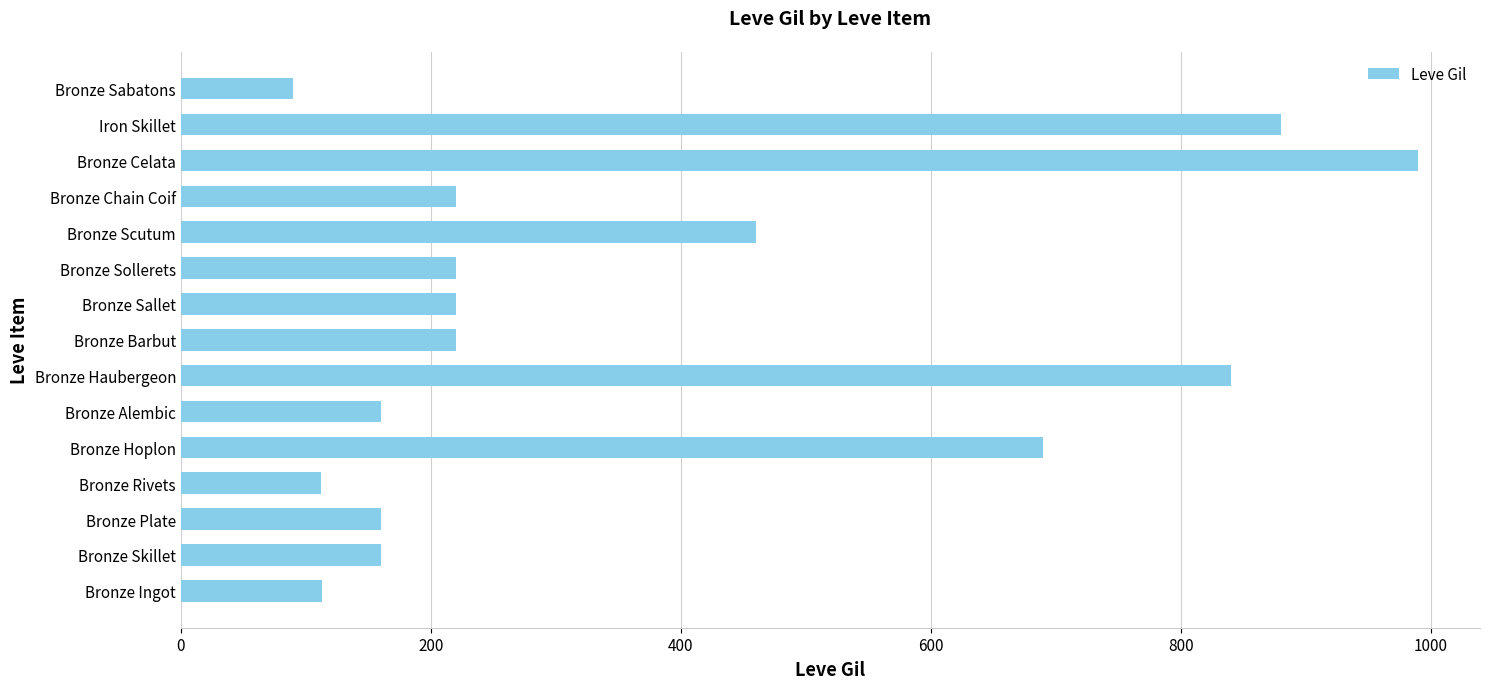

Which has a higher value, Bronze Hoplon or Bronze Skillet?

Bronze Hoplon